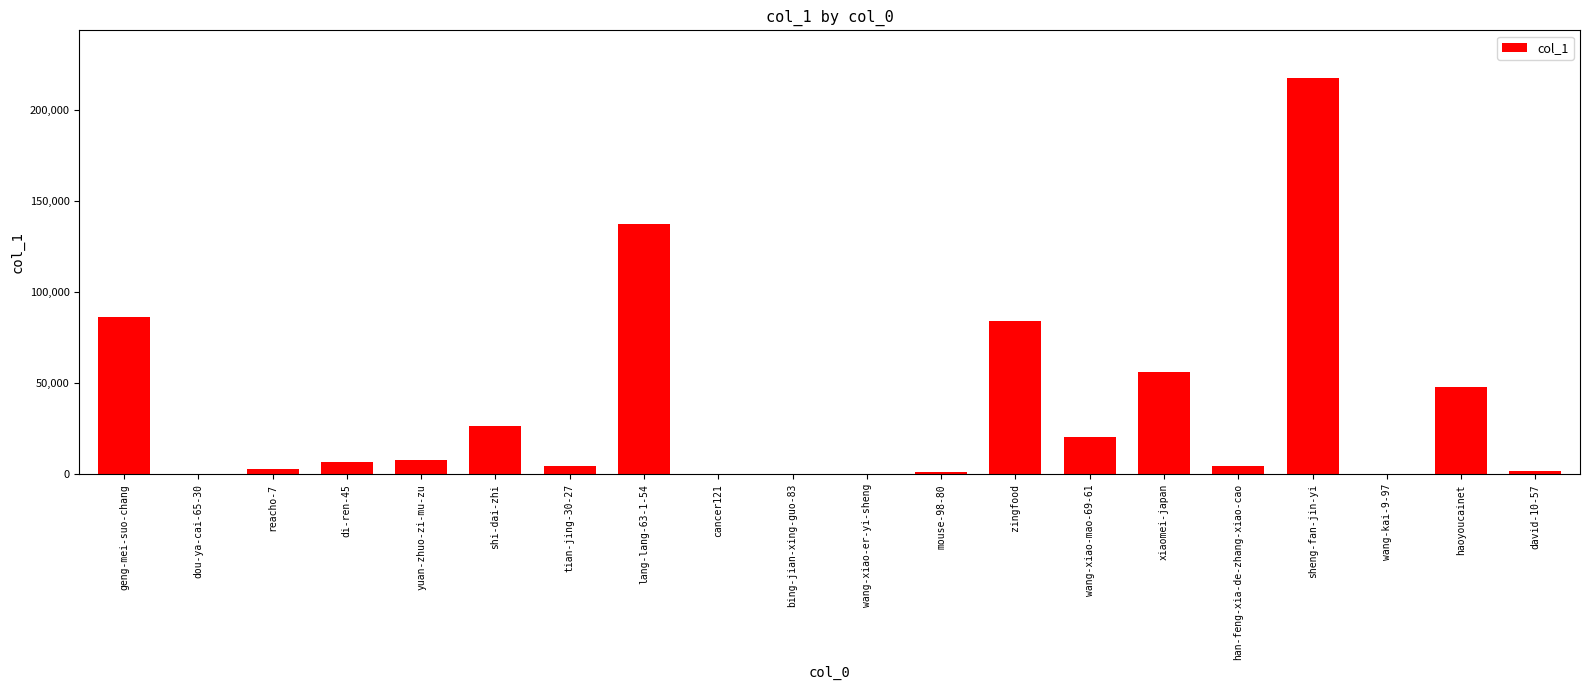

Which label corresponds to the largest value in the chart?

sheng-fan-jin-yi